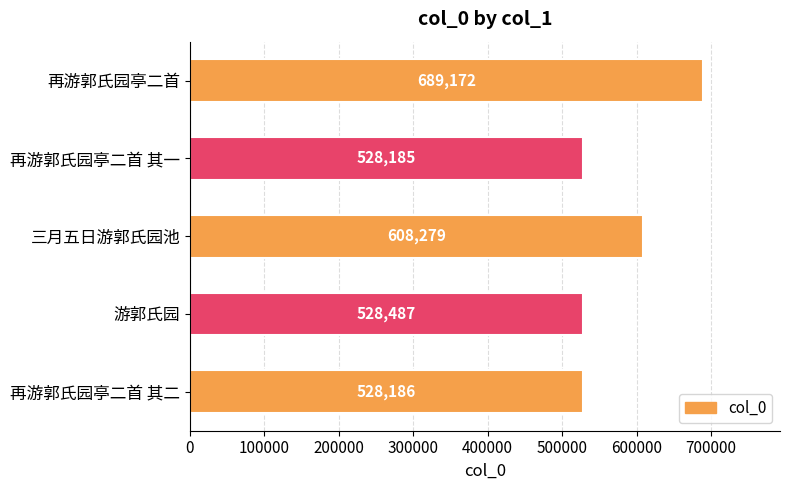

What is the change in value from 再游郭氏园亭二首 其一 to 再游郭氏园亭二首?

+160987